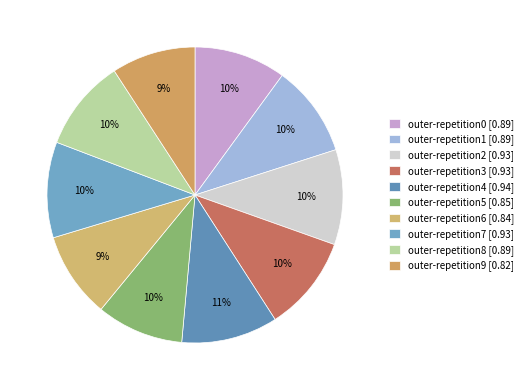

What percentage is the outer-repetition5 slice, to the nearest percent?

10%